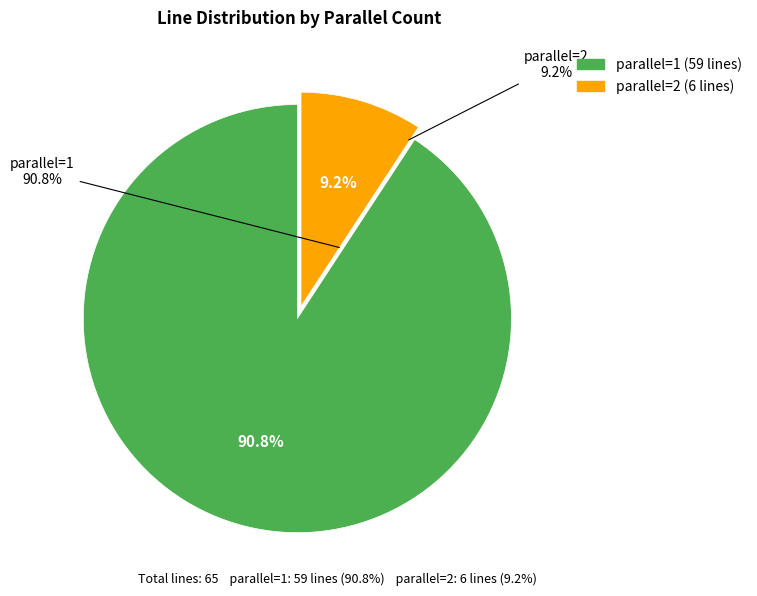

Is parallel=2 the majority of the pie?

No